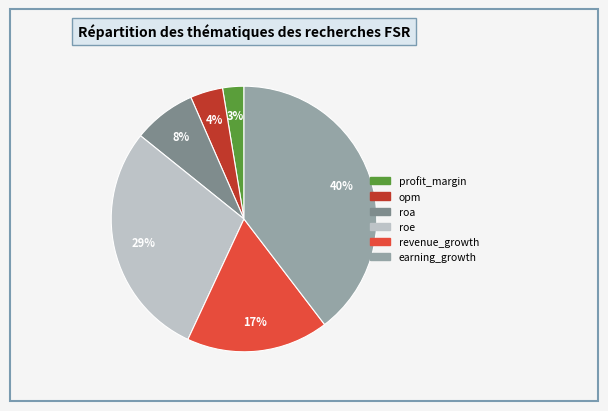

Count the number of slices in the pie.

6